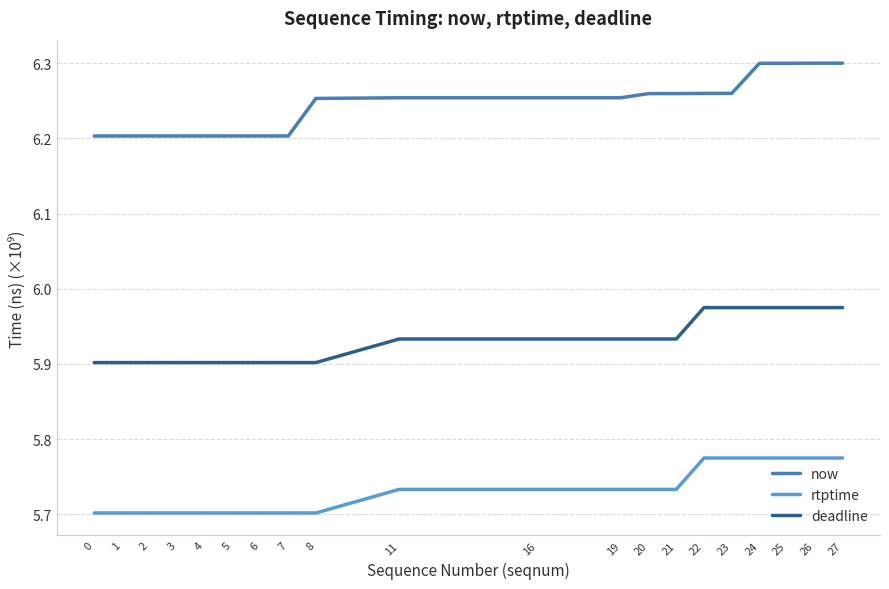

Between 3 and 25, which series saw the biggest shift?

now